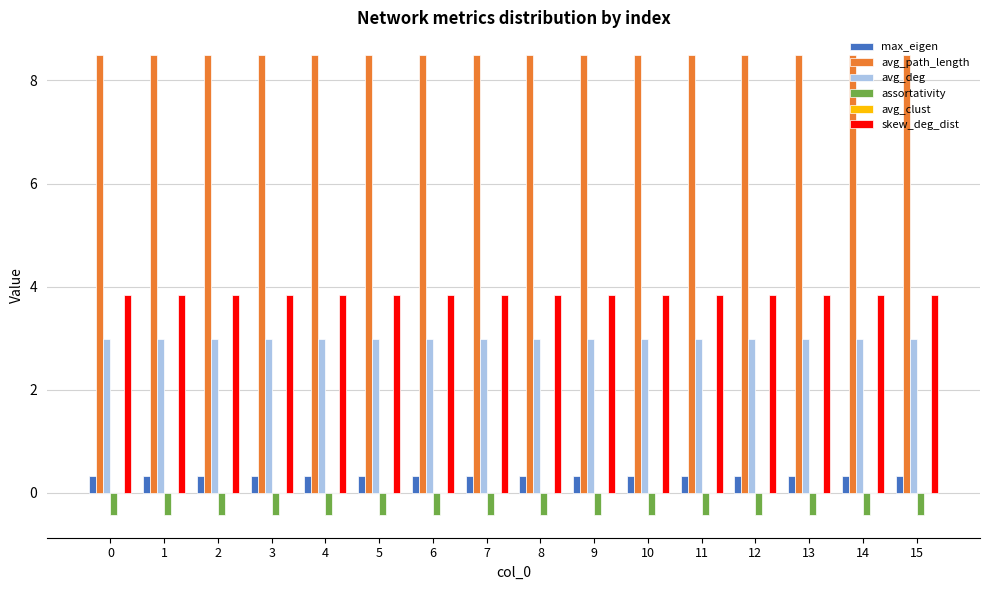

What value does the avg_path_length series have at 5?

8.5